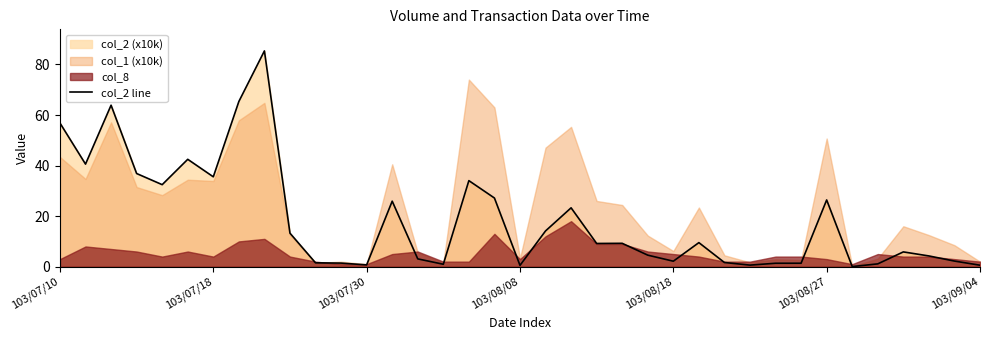

Is it true that col_2 line equals 56.8 at 103/07/10?

True